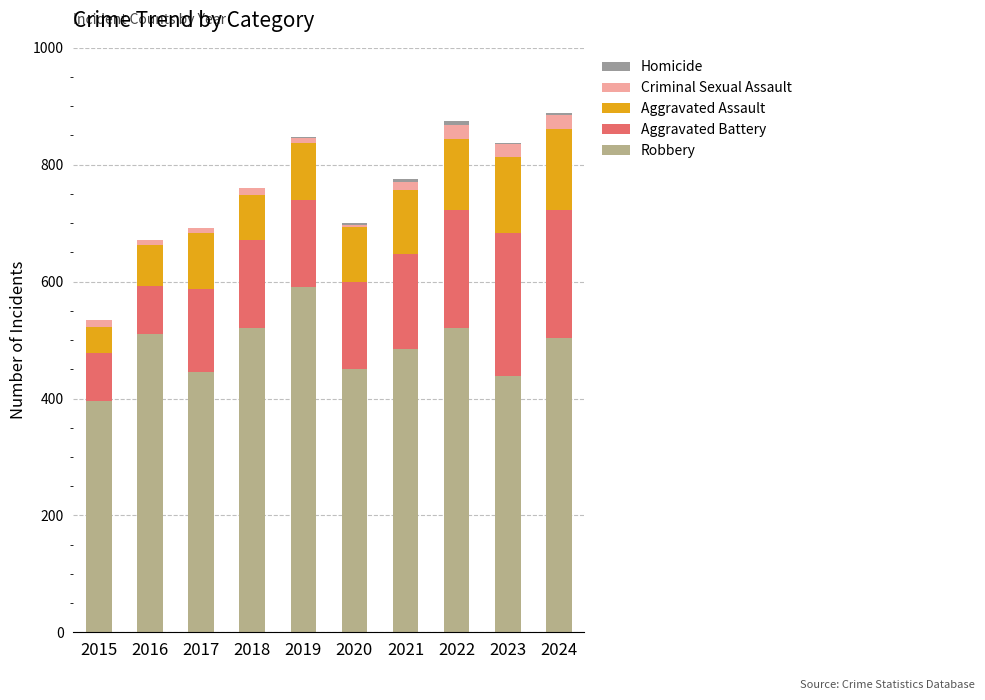

Does the chart contain stacked bars?

Yes